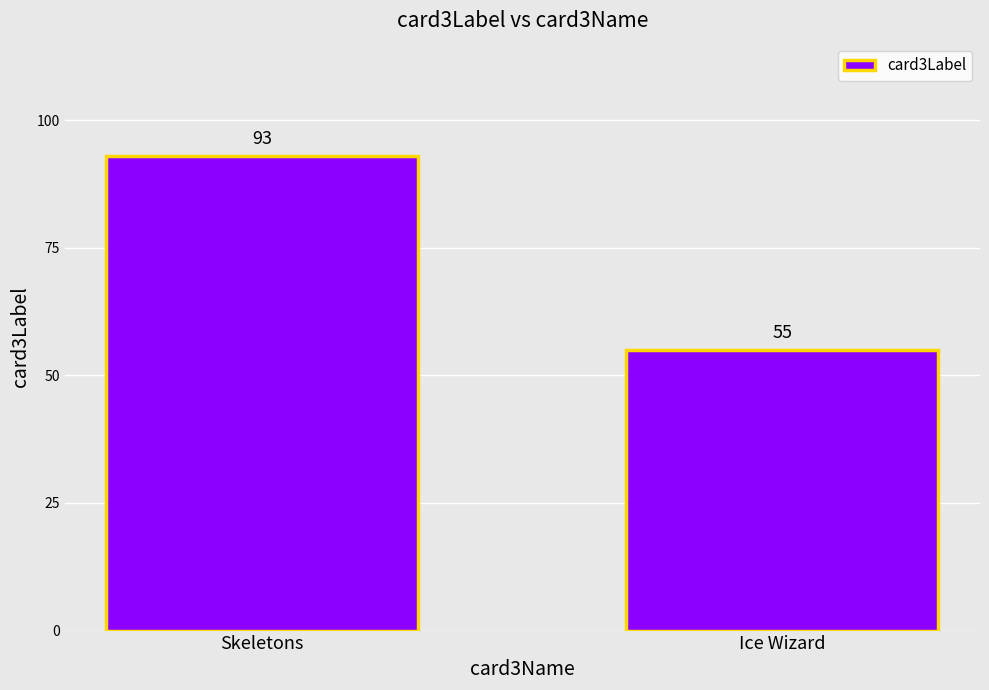

List the labels in order of value, smallest first.

Ice Wizard, Skeletons